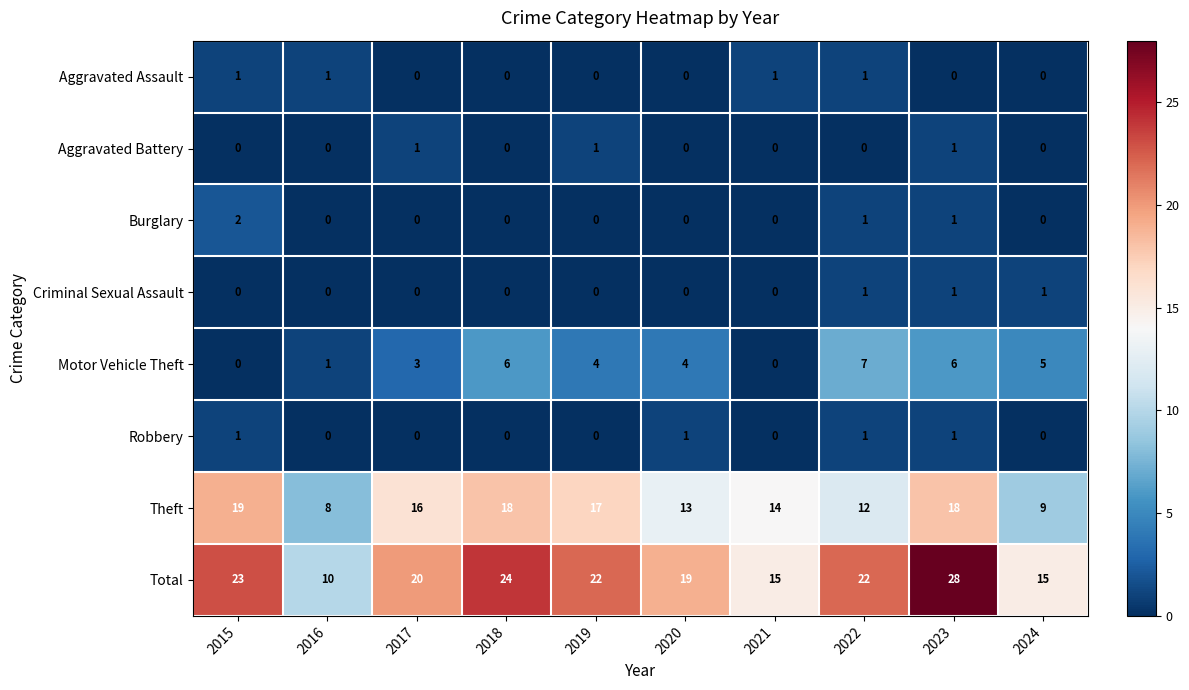

How many Motor Vehicle Theft values are between 1 and 6?

7